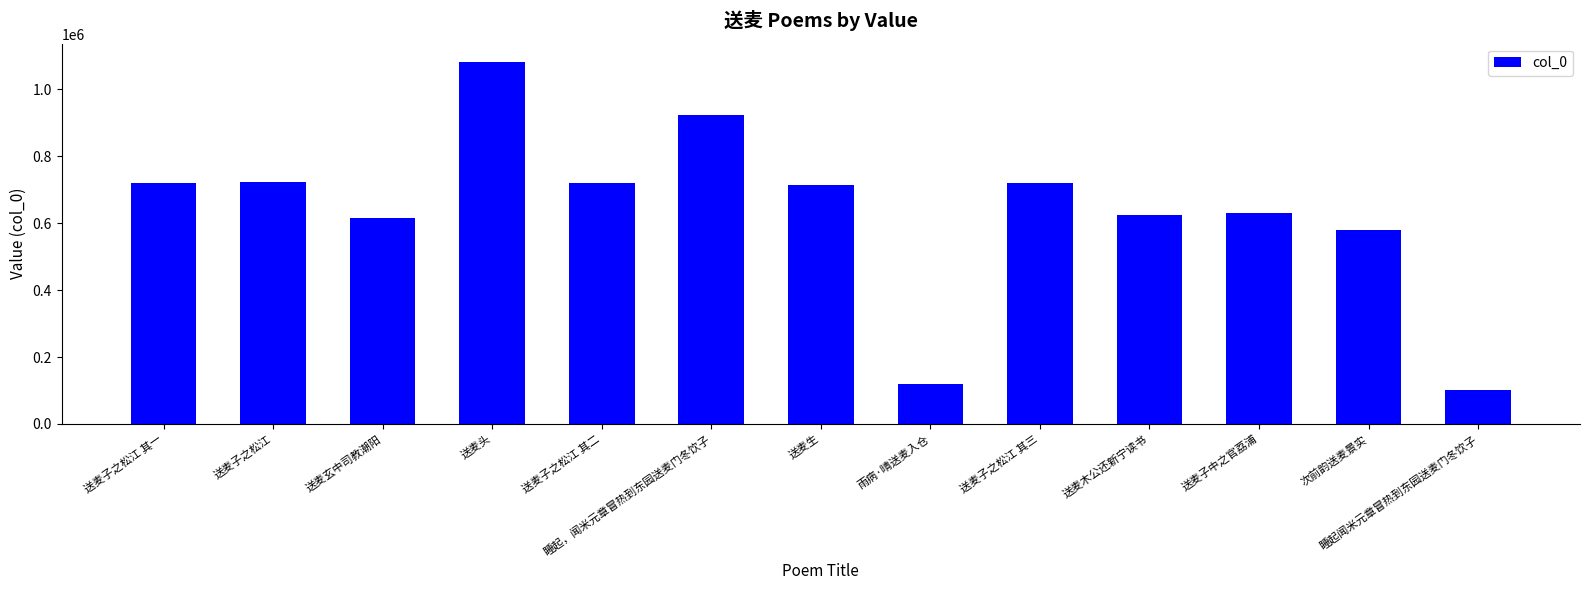

What is the label of the 7th bar from the left?

送麦生